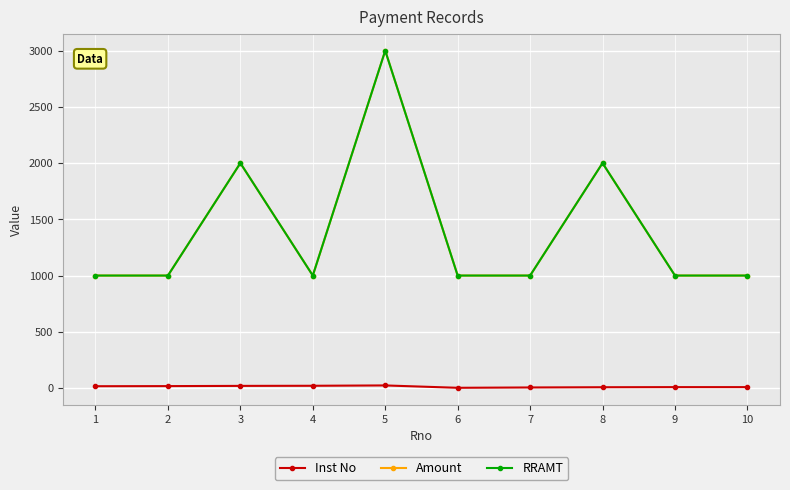

Reading right to left, list all the values displayed in this chart.

Inst No: 10=8	9=8	8=7	7=5	6=2	5=23	4=20	3=19	2=17	1=16
Amount: 10=1000	9=1000	8=2000	7=1000	6=1000	5=3000	4=1000	3=2000	2=1000	1=1000
RRAMT: 10=1000	9=1000	8=2000	7=1000	6=1000	5=3000	4=1000	3=2000	2=1000	1=1000